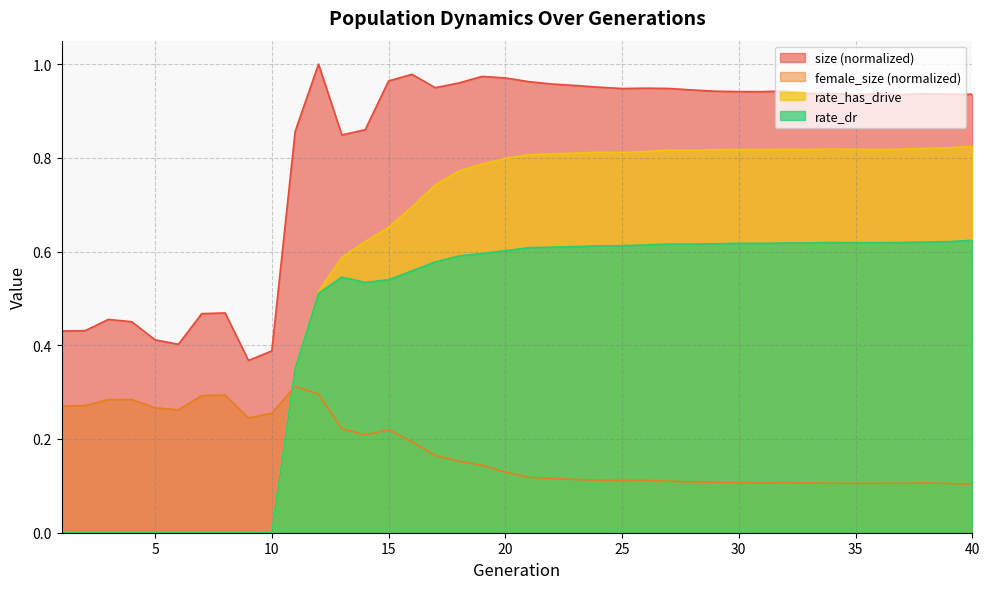

True or false: female_size has more than 2 points higher than both neighbors.

True